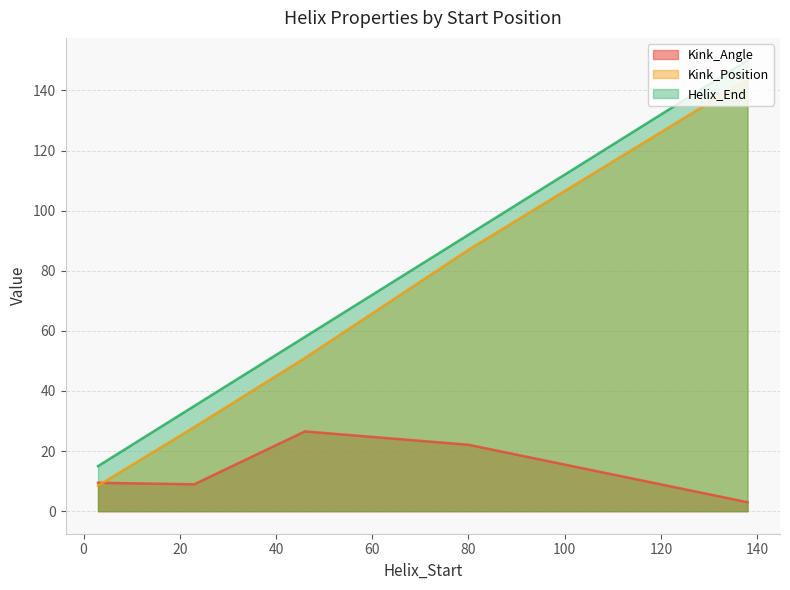

How many Kink_Position values are between 28 and 87?

3